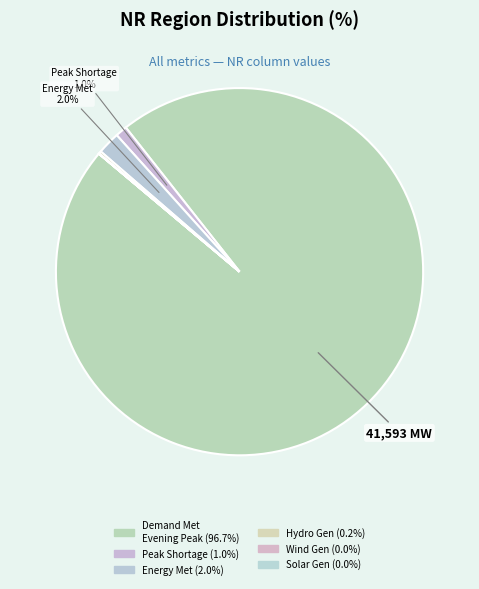

Which slice is the largest?

Demand Met during Evening Peak hrs(MW)